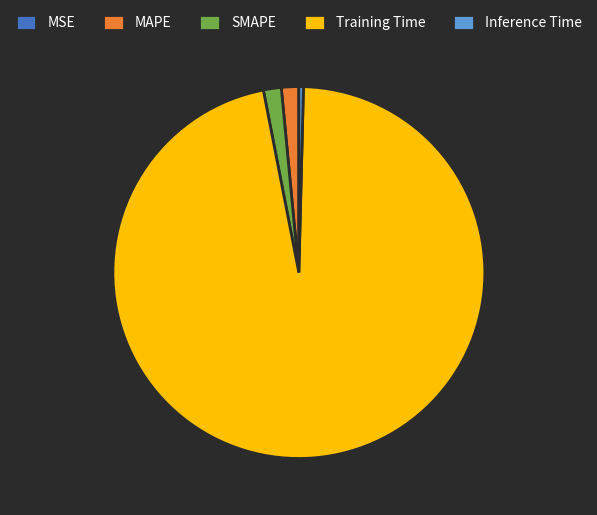

Does any single category account for the majority?

Yes